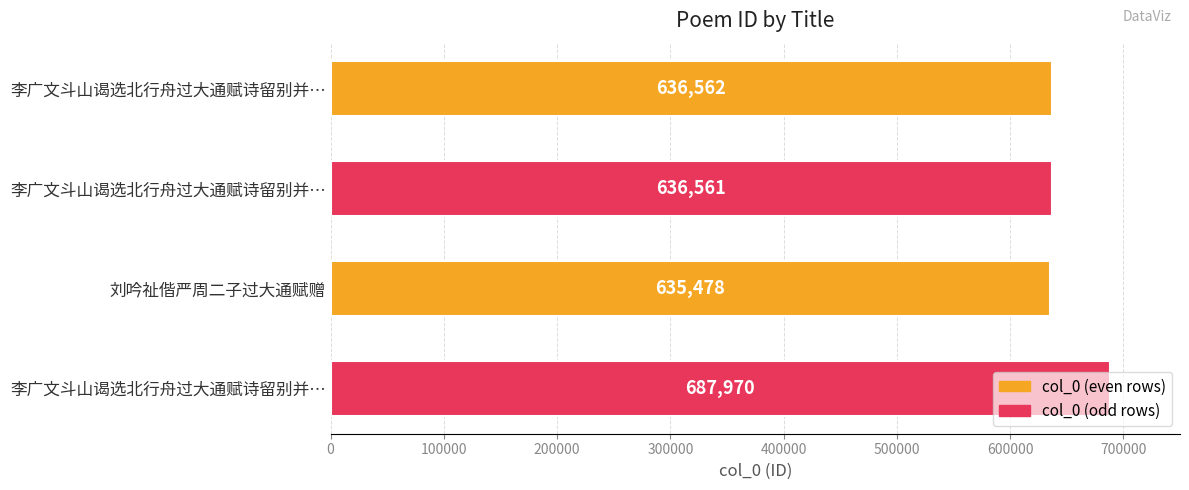

What is the sum of all values?

2596571